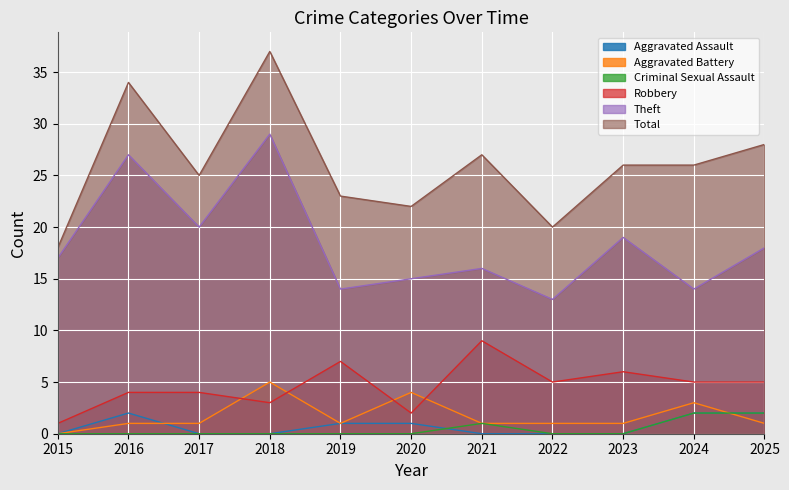

How many interior local peaks does the Aggravated Battery series have?

3